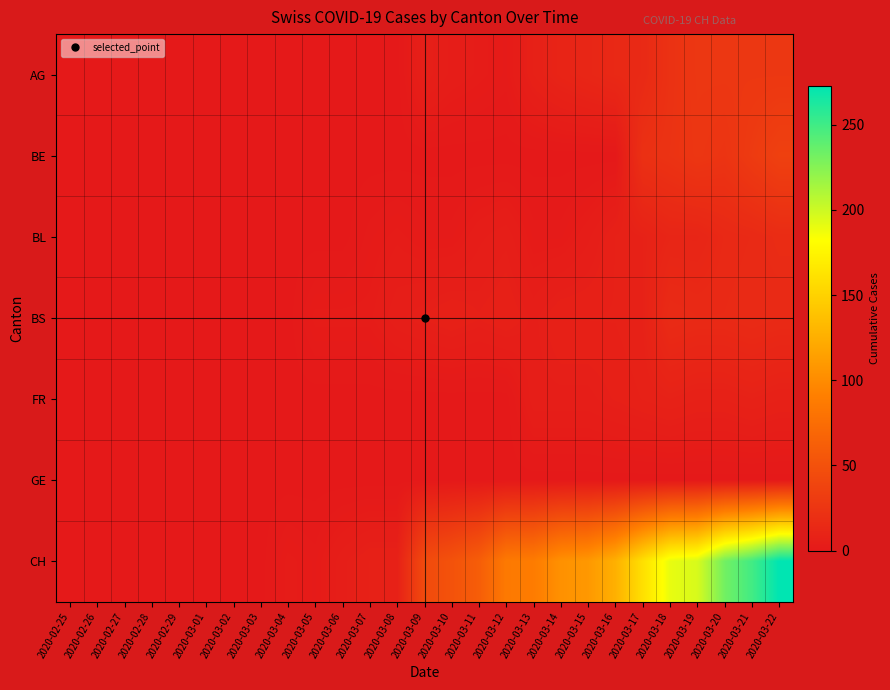

Reading left to right, list all the values displayed in this chart.

AG: 2020-02-25=0	2020-02-26=0	2020-02-27=0	2020-02-28=0	2020-02-29=0	2020-03-01=0	2020-03-02=0	2020-03-03=0	2020-03-04=0	2020-03-05=0	2020-03-06=0	2020-03-07=0	2020-03-08=0	2020-03-09=6	2020-03-10=4	2020-03-11=3	2020-03-12=2	2020-03-13=7	2020-03-14=10	2020-03-15=12	2020-03-16=14	2020-03-17=15	2020-03-18=22	2020-03-19=27	2020-03-20=27	2020-03-21=27	2020-03-22=27
BE: 2020-02-25=0	2020-02-26=0	2020-02-27=0	2020-02-28=0	2020-02-29=0	2020-03-01=0	2020-03-02=0	2020-03-03=0	2020-03-04=0	2020-03-05=0	2020-03-06=0	2020-03-07=0	2020-03-08=0	2020-03-09=0	2020-03-10=0	2020-03-11=0	2020-03-12=0	2020-03-13=0	2020-03-14=0	2020-03-15=0	2020-03-16=0	2020-03-17=21	2020-03-18=23	2020-03-19=26	2020-03-20=24	2020-03-21=30	2020-03-22=35
BL: 2020-02-25=0	2020-02-26=0	2020-02-27=0	2020-02-28=0	2020-02-29=0	2020-03-01=0	2020-03-02=0	2020-03-03=0	2020-03-04=0	2020-03-05=0	2020-03-06=0	2020-03-07=2	2020-03-08=3	2020-03-09=2	2020-03-10=2	2020-03-11=4	2020-03-12=5	2020-03-13=2	2020-03-14=2	2020-03-15=4	2020-03-16=7	2020-03-17=8	2020-03-18=11	2020-03-19=11	2020-03-20=14	2020-03-21=15	2020-03-22=17
BS: 2020-02-25=0	2020-02-26=0	2020-02-27=0	2020-02-28=0	2020-02-29=0	2020-03-01=0	2020-03-02=0	2020-03-03=0	2020-03-04=0	2020-03-05=3	2020-03-06=3	2020-03-07=3	2020-03-08=5	2020-03-09=6	2020-03-10=7	2020-03-11=6	2020-03-12=7	2020-03-13=5	2020-03-14=7	2020-03-15=7	2020-03-16=7	2020-03-17=8	2020-03-18=16	2020-03-19=15	2020-03-20=15	2020-03-21=16	2020-03-22=15
FR: 2020-02-25=0	2020-02-26=0	2020-02-27=0	2020-02-28=0	2020-02-29=0	2020-03-01=0	2020-03-02=0	2020-03-03=0	2020-03-04=0	2020-03-05=0	2020-03-06=0	2020-03-07=0	2020-03-08=0	2020-03-09=0	2020-03-10=0	2020-03-11=0	2020-03-12=0	2020-03-13=5	2020-03-14=5	2020-03-15=5	2020-03-16=6	2020-03-17=7	2020-03-18=8	2020-03-19=7	2020-03-20=7	2020-03-21=8	2020-03-22=7
GE: 2020-02-25=0	2020-02-26=0	2020-02-27=0	2020-02-28=0	2020-02-29=0	2020-03-01=0	2020-03-02=0	2020-03-03=0	2020-03-04=0	2020-03-05=0	2020-03-06=0	2020-03-07=0	2020-03-08=0	2020-03-09=0	2020-03-10=0	2020-03-11=0	2020-03-12=0	2020-03-13=0	2020-03-14=0	2020-03-15=0	2020-03-16=0	2020-03-17=0	2020-03-18=0	2020-03-19=0	2020-03-20=0	2020-03-21=0	2020-03-22=0
CH: 2020-02-25=0	2020-02-26=0	2020-02-27=0	2020-02-28=0	2020-02-29=0	2020-03-01=0	2020-03-02=0	2020-03-03=0	2020-03-04=3	2020-03-05=2	2020-03-06=5	2020-03-07=7	2020-03-08=7	2020-03-09=44	2020-03-10=51	2020-03-11=61	2020-03-12=86	2020-03-13=88	2020-03-14=104	2020-03-15=109	2020-03-16=126	2020-03-17=160	2020-03-18=190	2020-03-19=196	2020-03-20=232	2020-03-21=249	2020-03-22=273